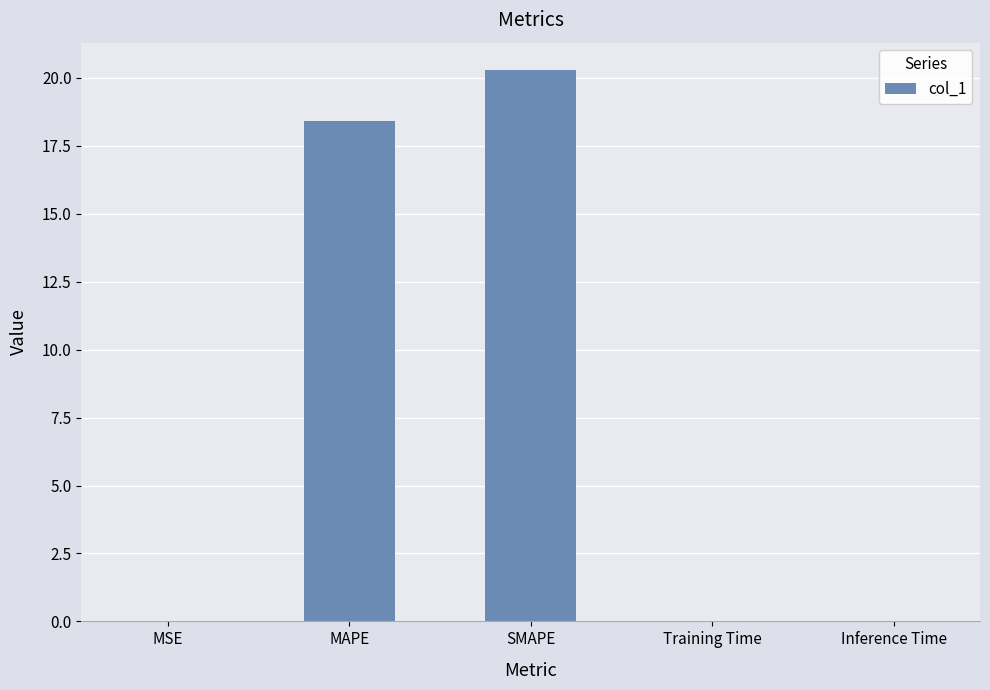

What is the sum of all values?

38.7